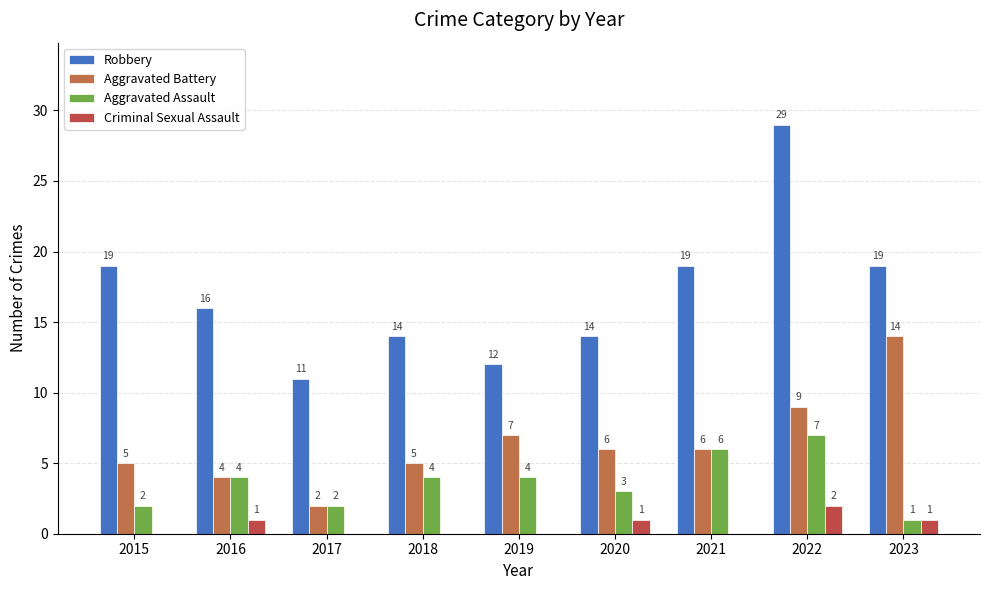

Reading right to left, what are all the values shown in this chart?

Robbery: 2023=19	2022=29	2021=19	2020=14	2019=12	2018=14	2017=11	2016=16	2015=19
Aggravated Battery: 2023=14	2022=9	2021=6	2020=6	2019=7	2018=5	2017=2	2016=4	2015=5
Aggravated Assault: 2023=1	2022=7	2021=6	2020=3	2019=4	2018=4	2017=2	2016=4	2015=2
Criminal Sexual Assault: 2023=1	2022=2	2021=0	2020=1	2019=0	2018=0	2017=0	2016=1	2015=0